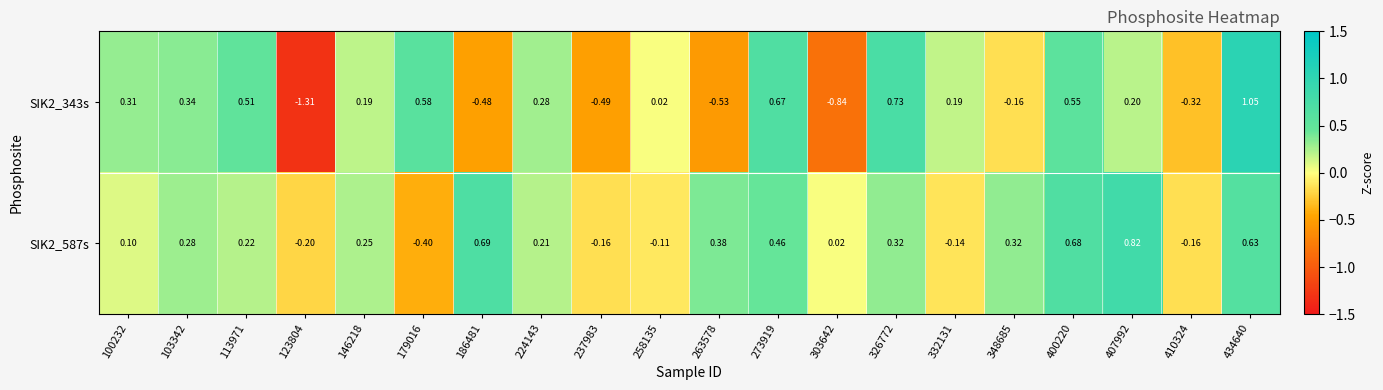

Is the value of SIK2_343s at 179016 greater than the value of SIK2_587s at 100232?

Yes